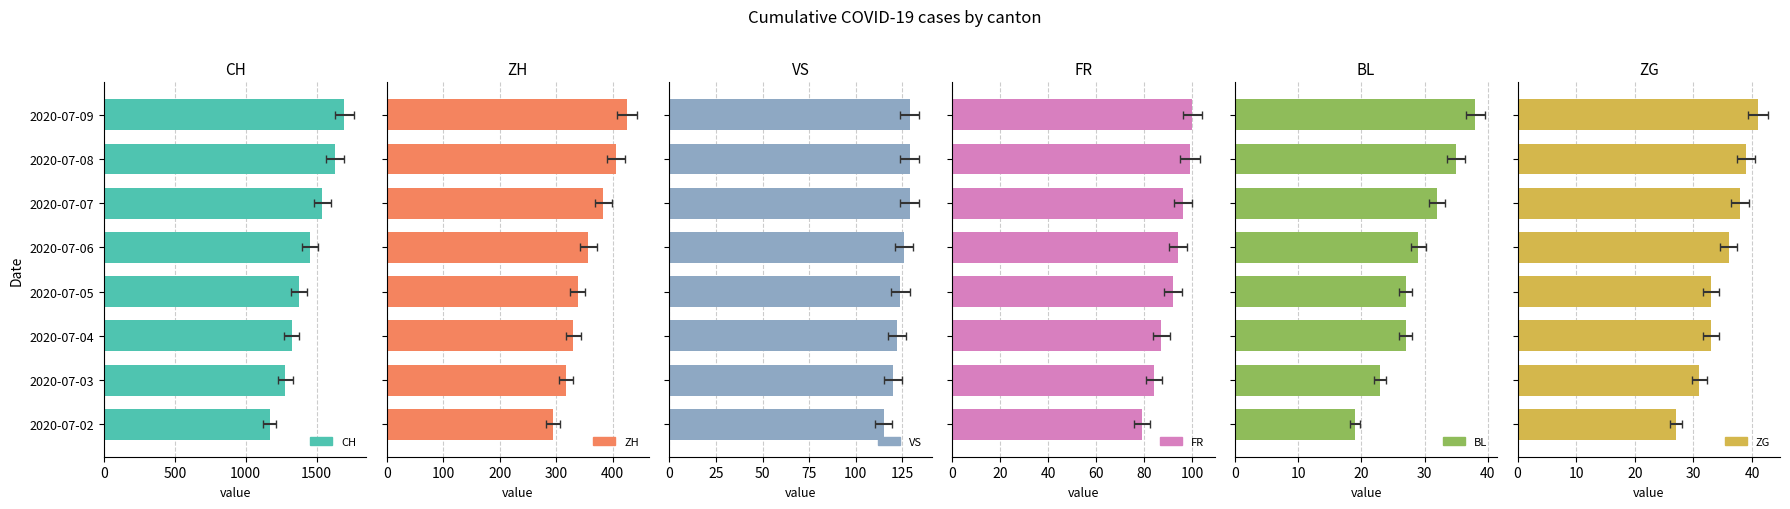

Rank the series at 2020-07-03 from lowest to highest value.

BL, ZG, FR, VS, ZH, CH